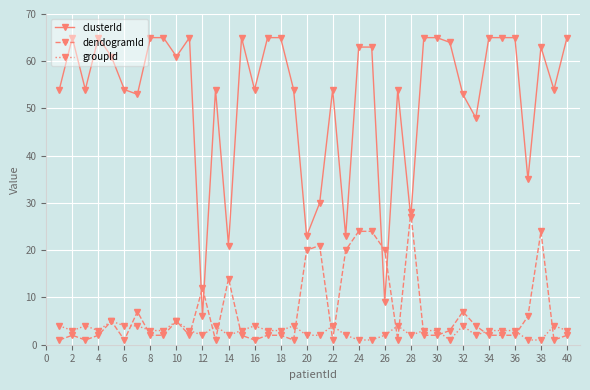

What is the lowest value of the clusterId series?

6